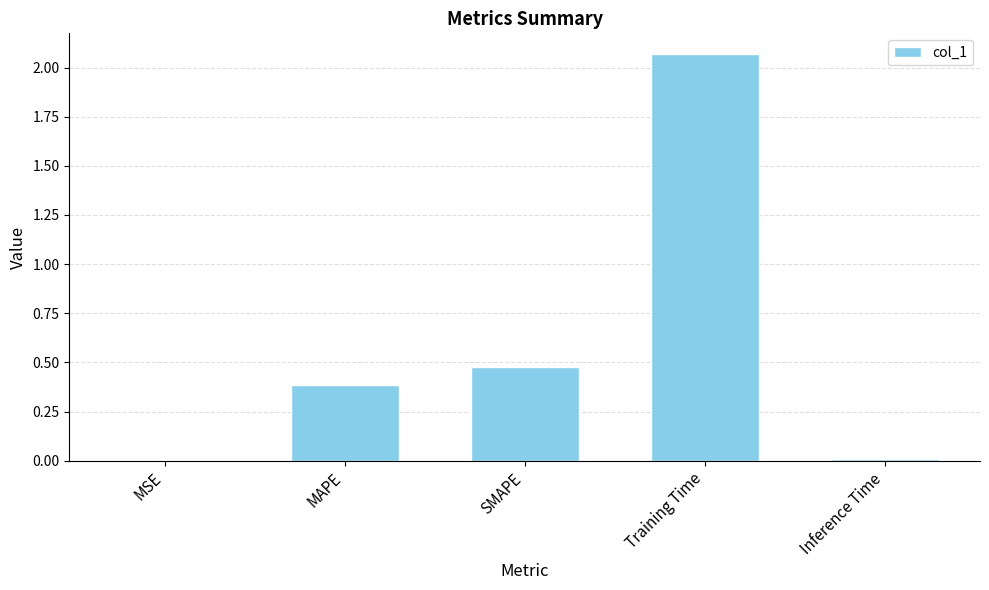

What is the sum of all values?

2.9